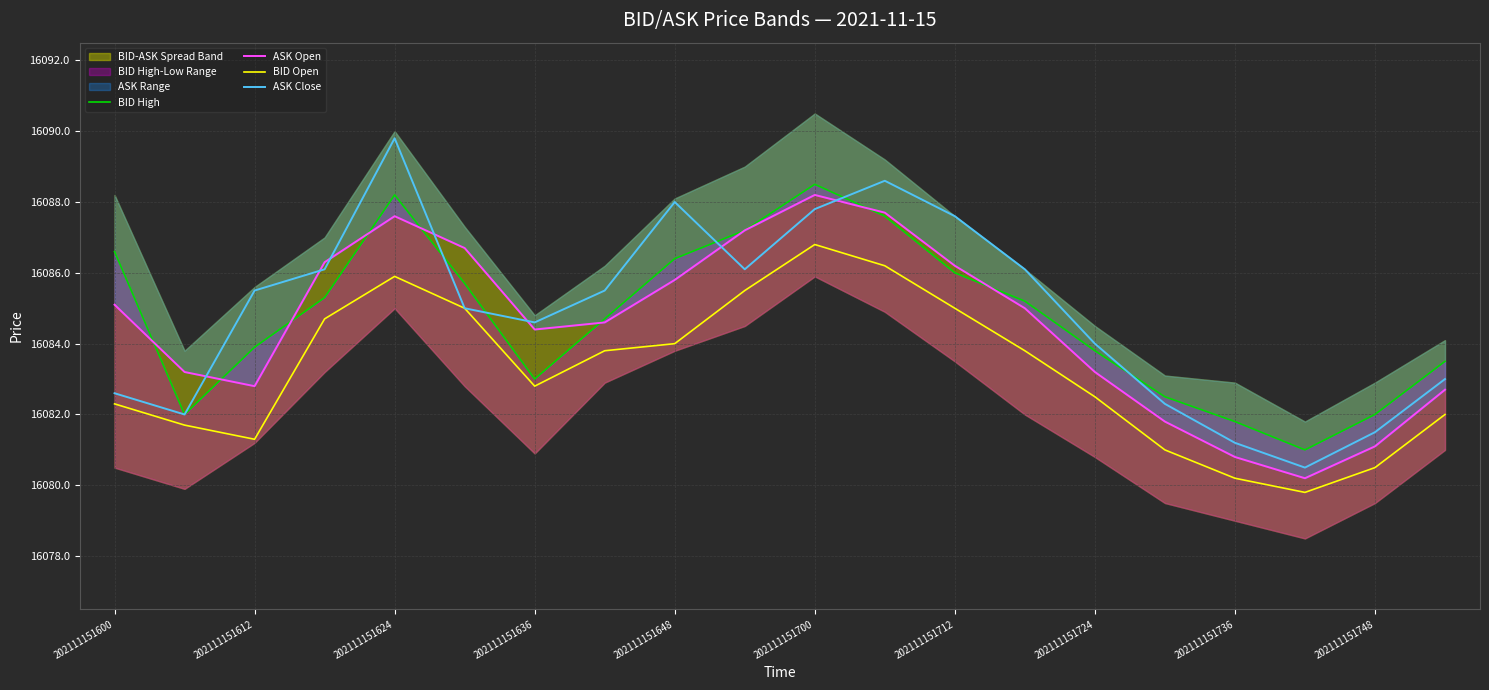

List the series in order of their peak value, highest first.

ASK Close, BID High, ASK Open, BID Open